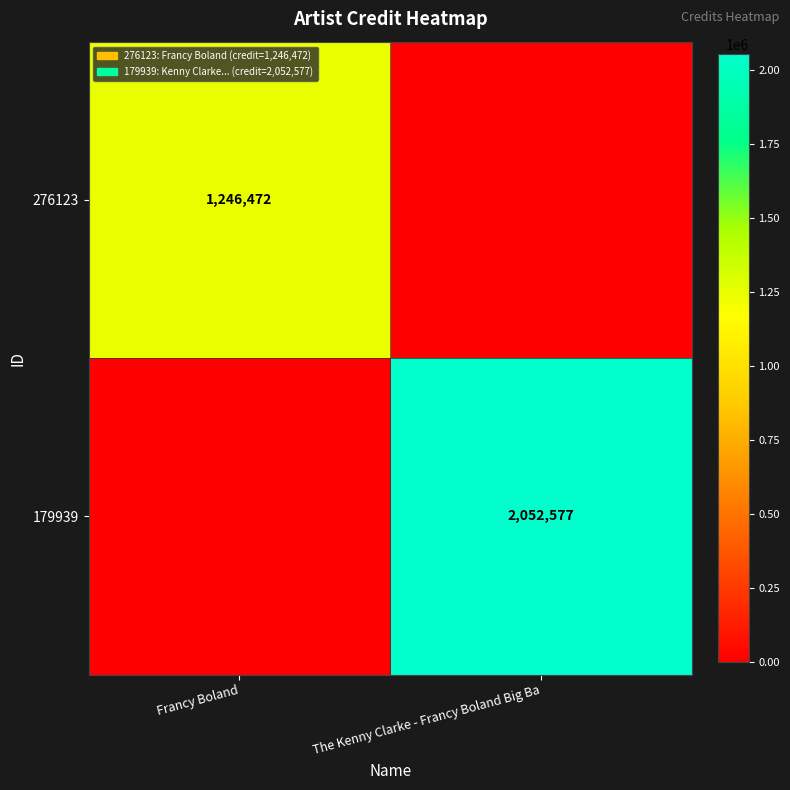

Is it true that 276123 equals 1246472 at Francy Boland?

True